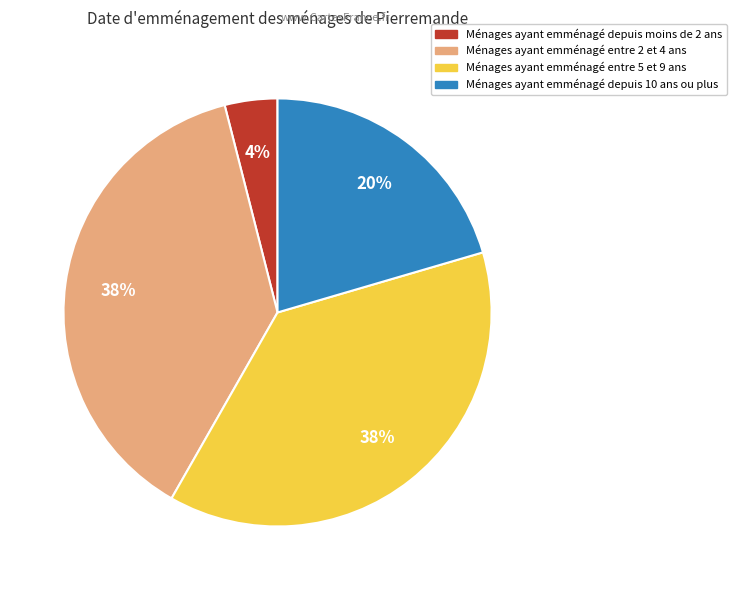

Is there any slice that represents more than half of the pie?

No